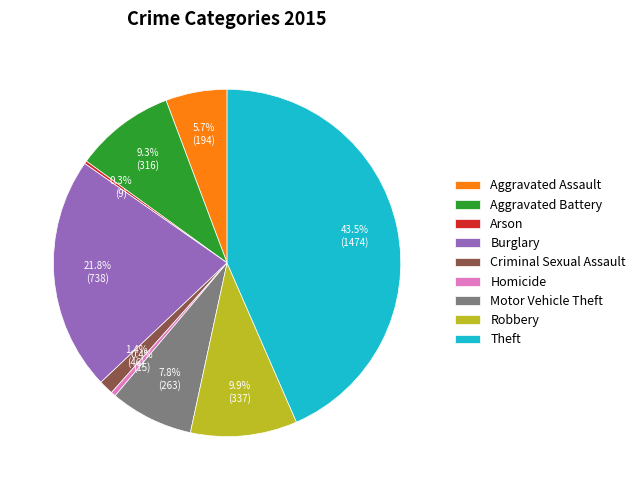

Which has a higher value, Motor Vehicle Theft or Criminal Sexual Assault?

Motor Vehicle Theft